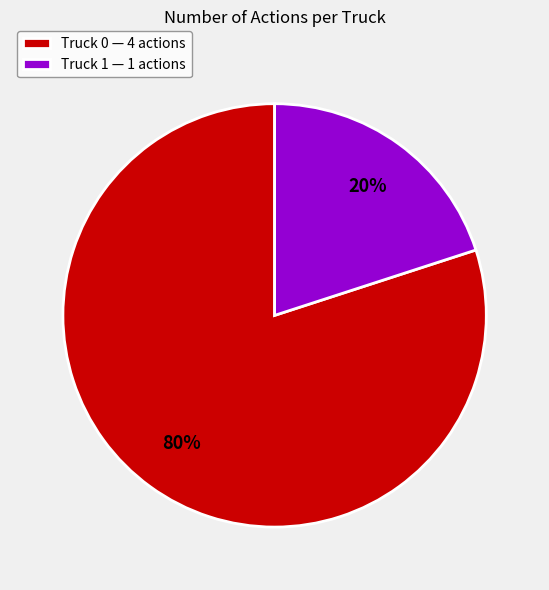

Rank the categories by value from lowest to highest.

Truck 1, Truck 0